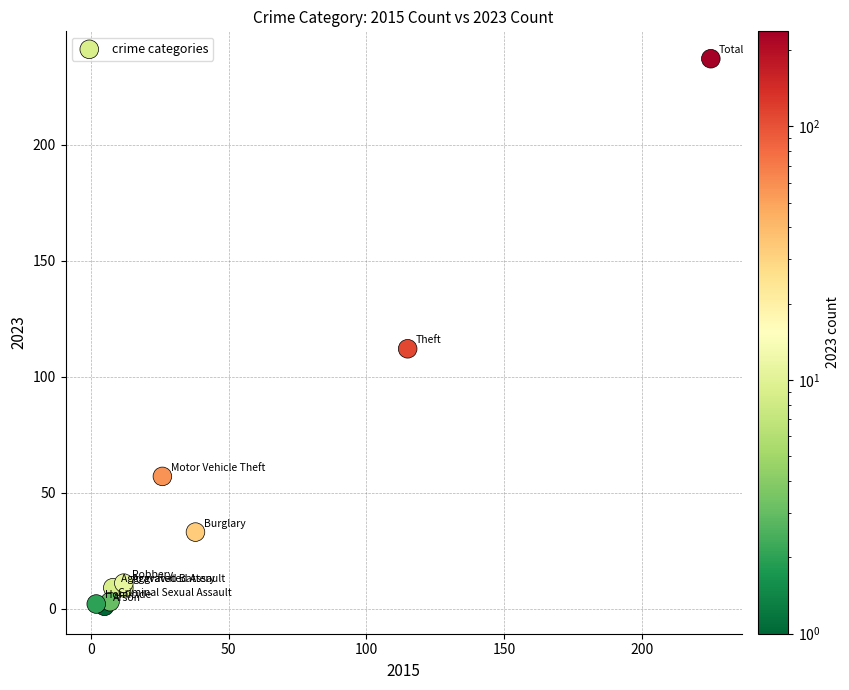

What Y value in the scatter plot is closest to 119?

112